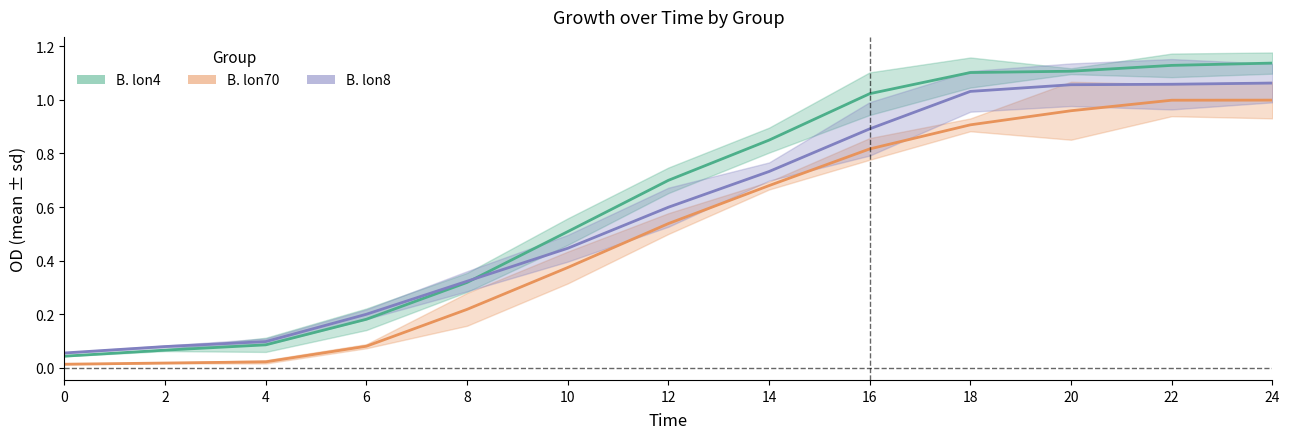

Where do B. lon4 mean and B. lon8 mean first cross each other?

8 and 10